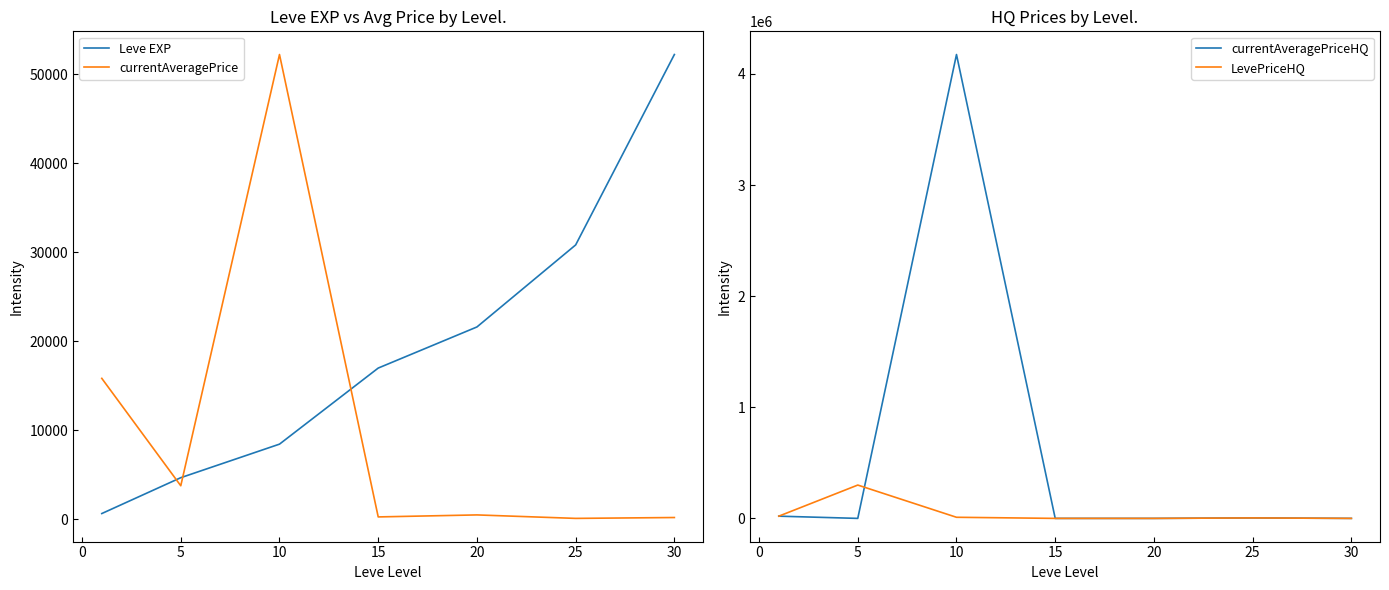

How many values in the Leve EXP series exceed 16980?

3